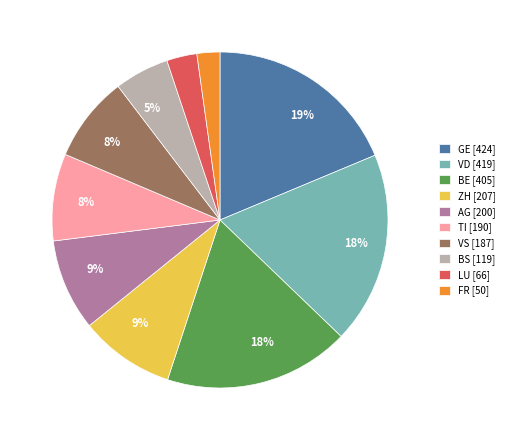

Is there any slice that represents more than half of the pie?

No